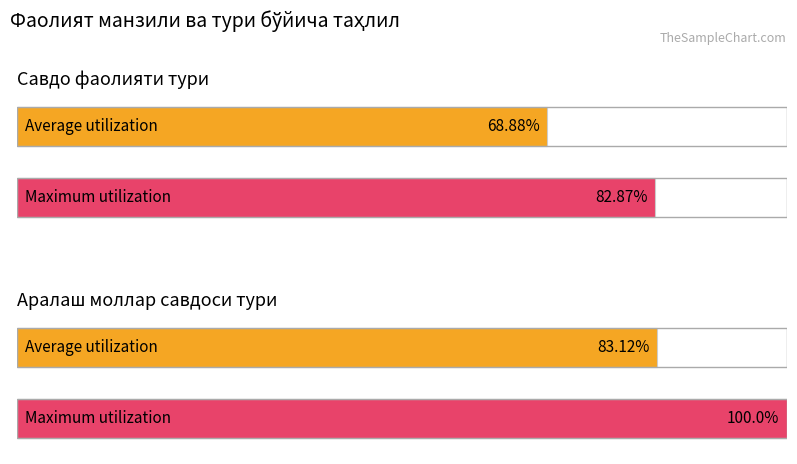

What is the sum of the Maximum utilization values at Аралаш моллар савдоси and Савдо фаолияти?

182.9